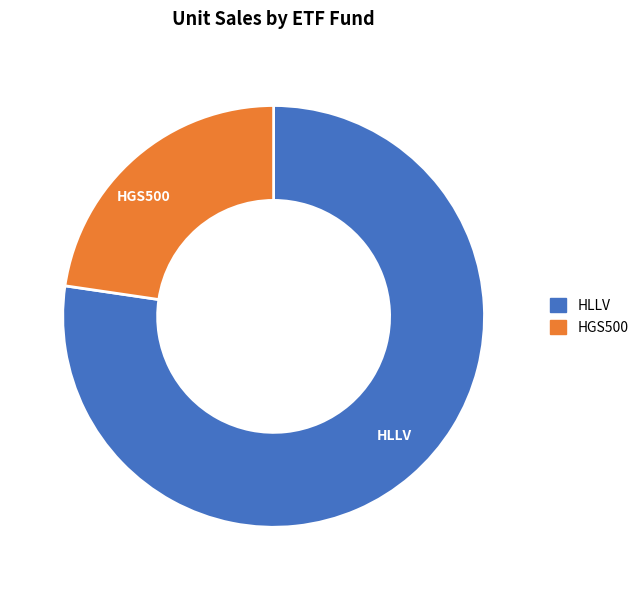

Is there a majority slice in this chart?

Yes